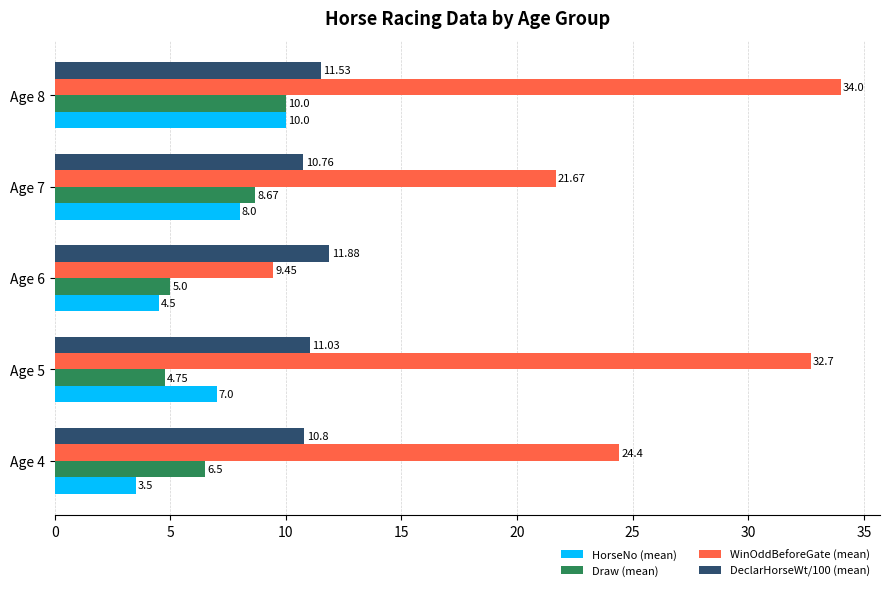

Which series has the largest range (max minus min)?

WinOddBeforeGate (mean)